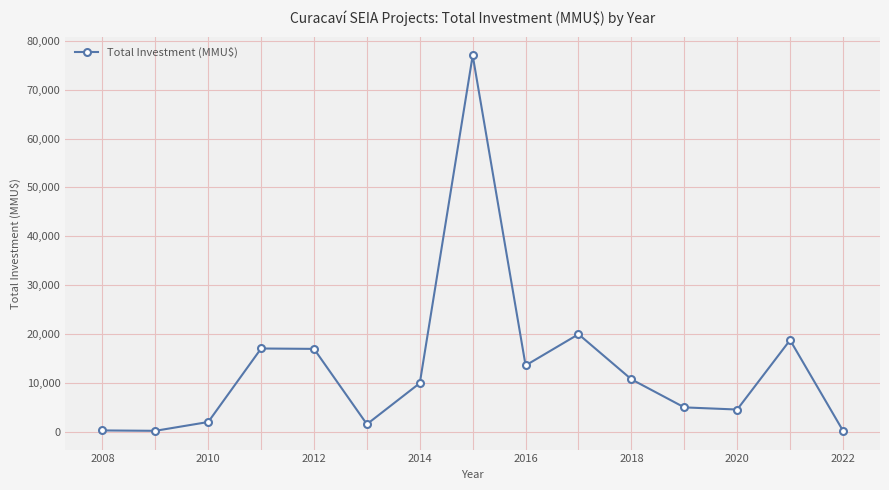

True or false: the data has more than 1 interior local peaks.

True